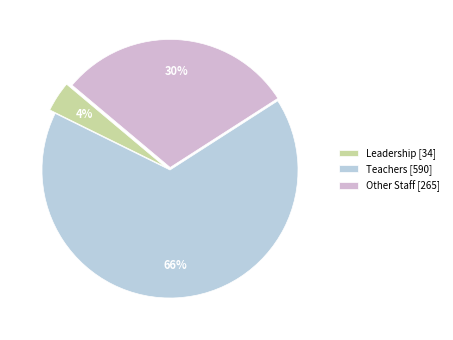

What percentage is the Other Staff slice, to the nearest percent?

30%